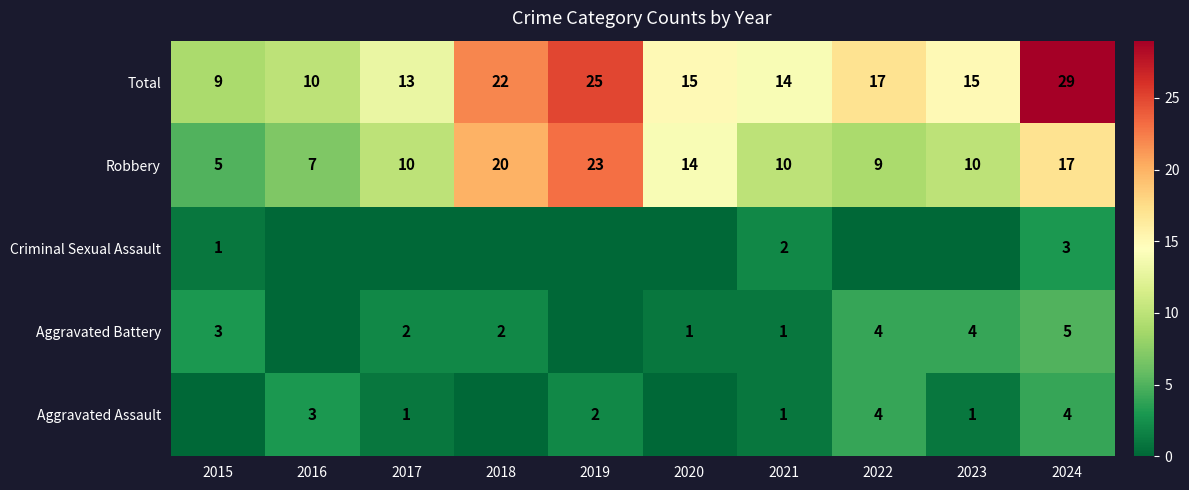

Which category has the highest value in the Total series?

2024